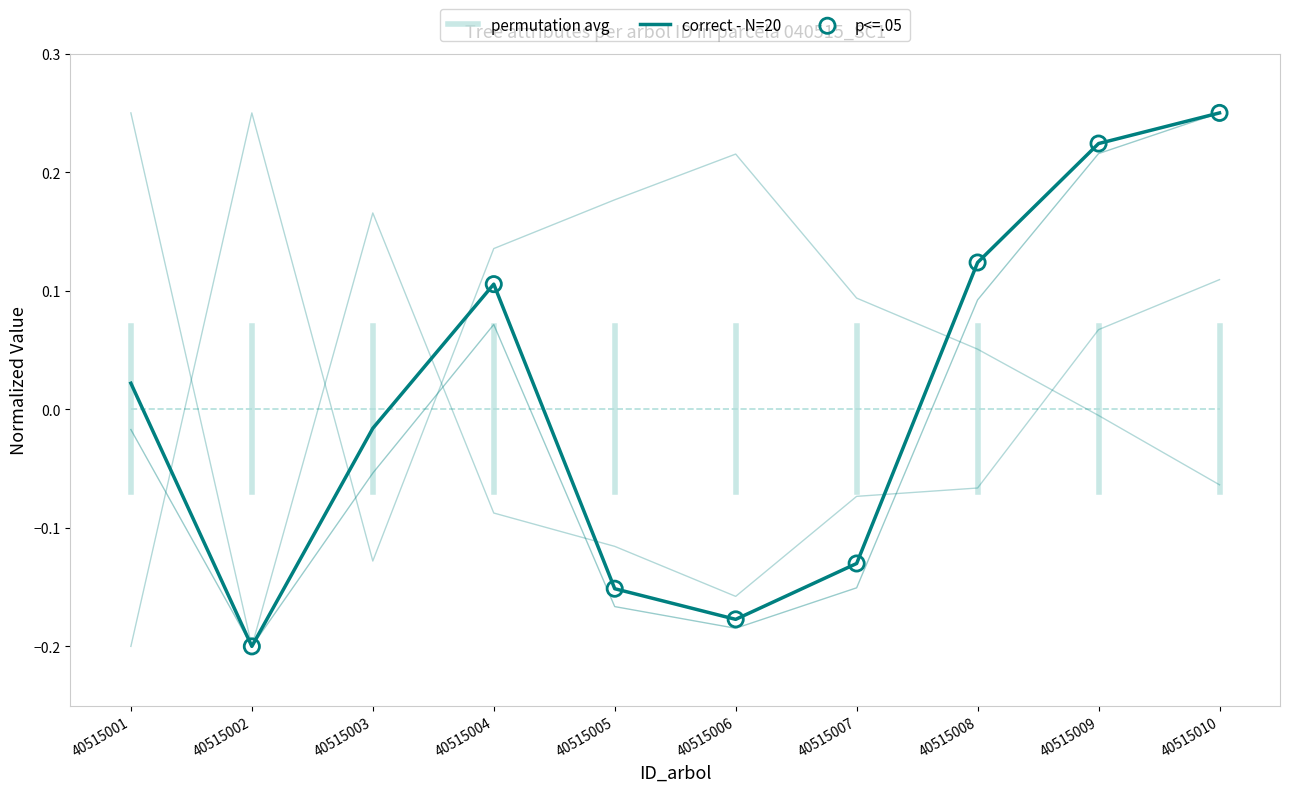

At how many categories does at least one series exceed 0?

10